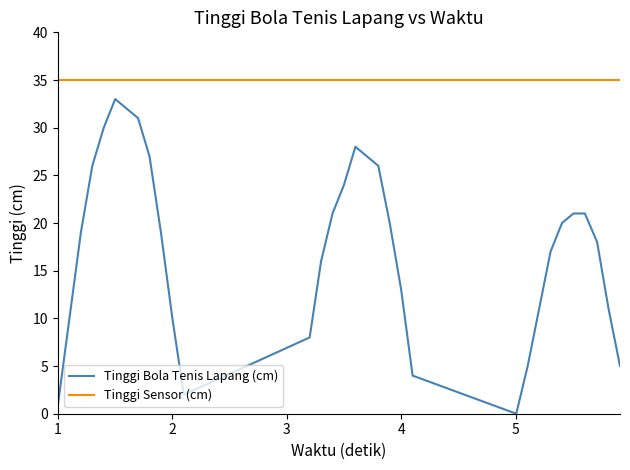

How many categories are shown in the chart?

32